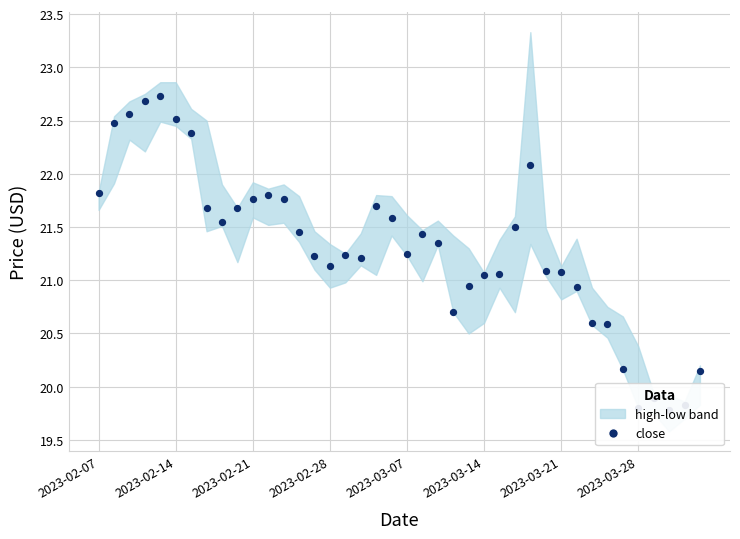

What is the change in value from 8 to 26?

-0.5